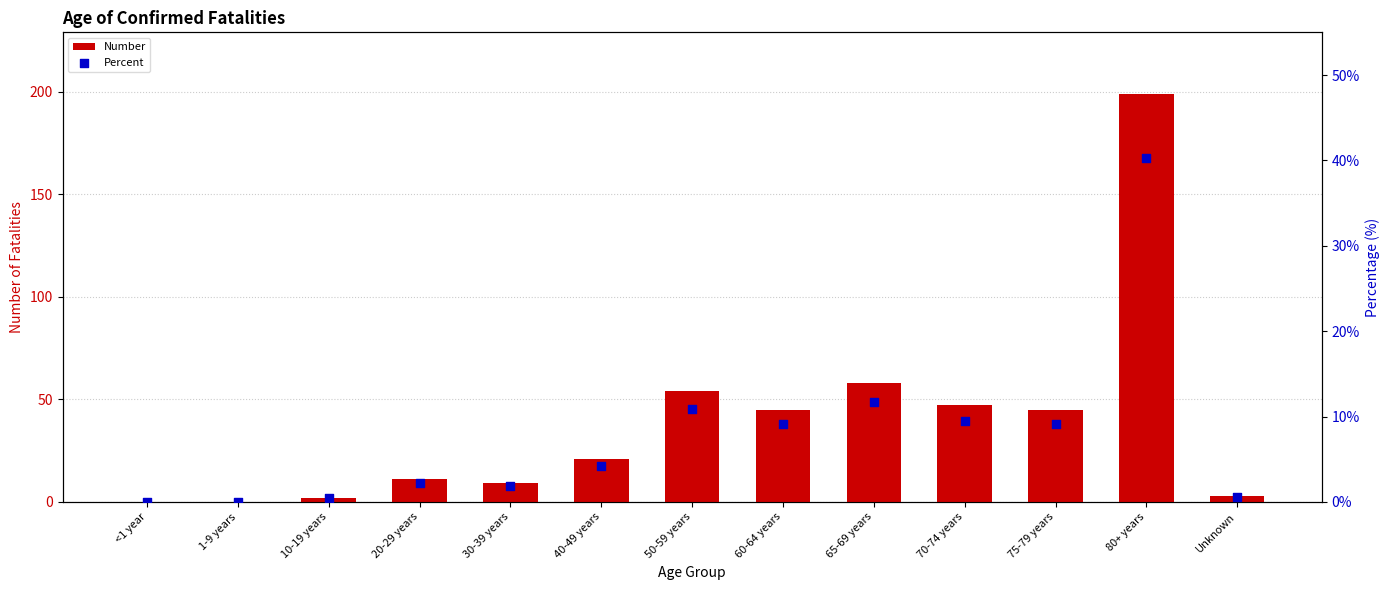

At how many categories does at least one series exceed 78?

1